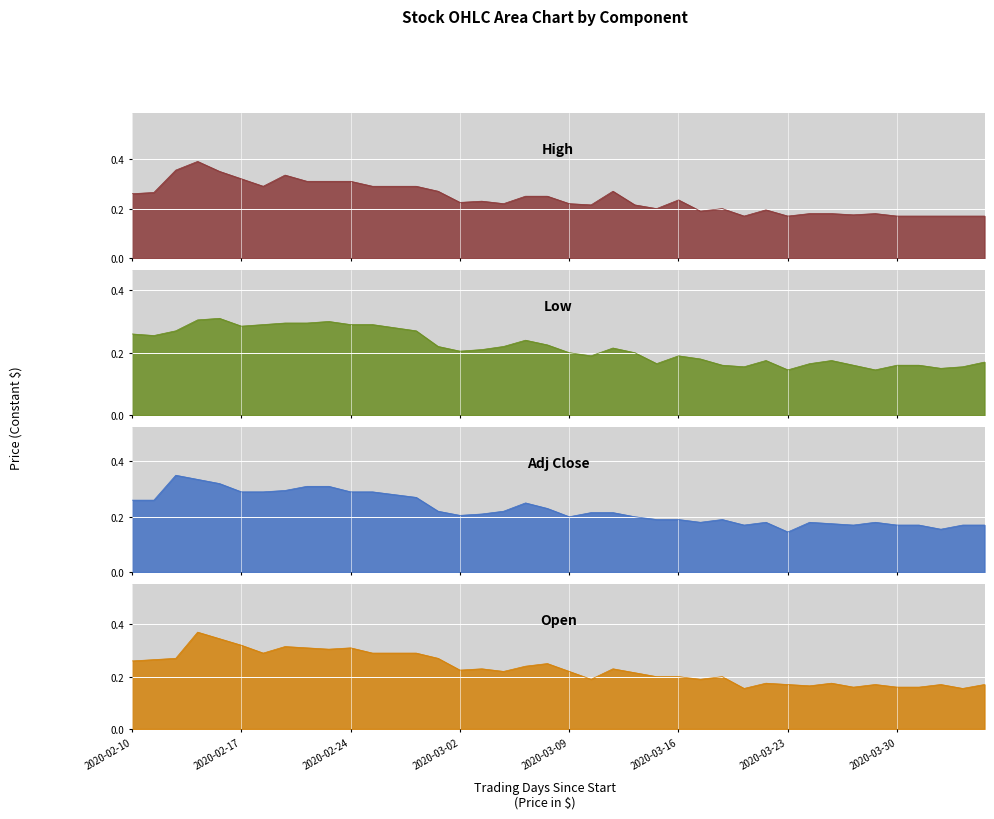

At which category is the sum across all series the highest?

2020-02-13